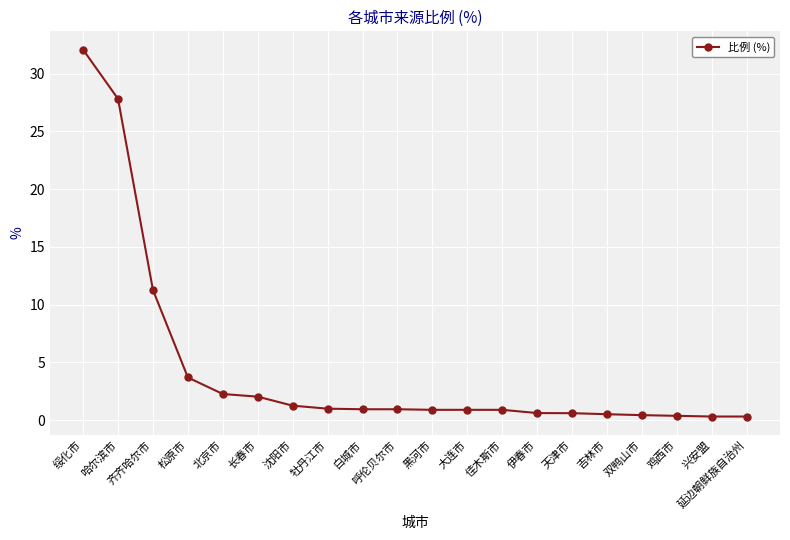

What is the average value?

4.5